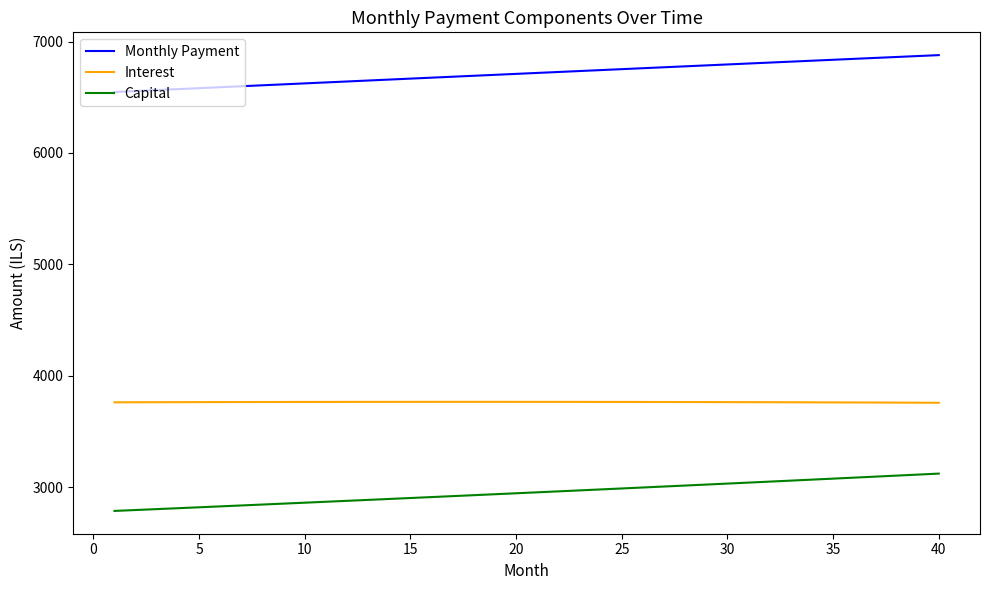

Which series has the largest total across all categories?

Monthly Payment